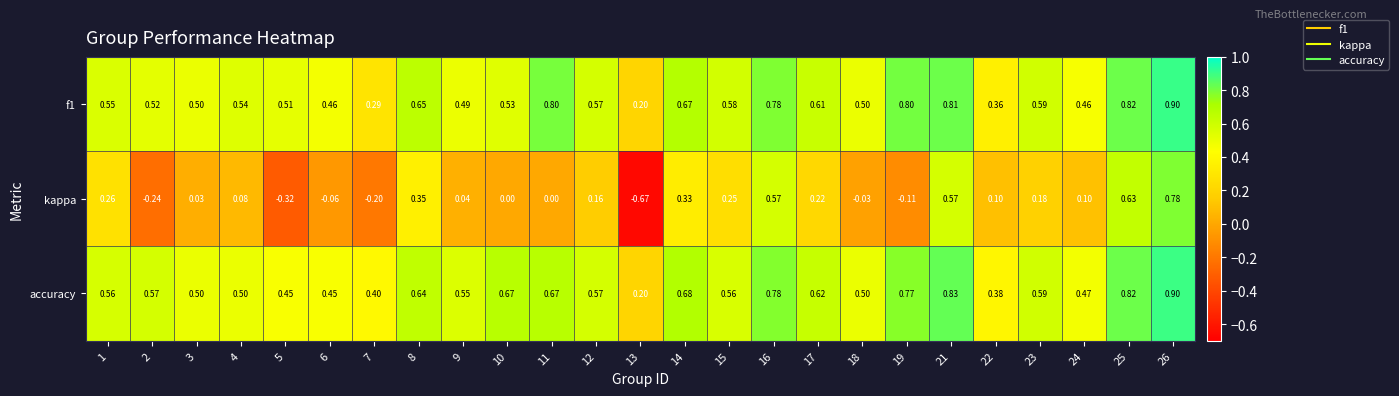

Between 2 and 21, which series saw the biggest shift?

kappa